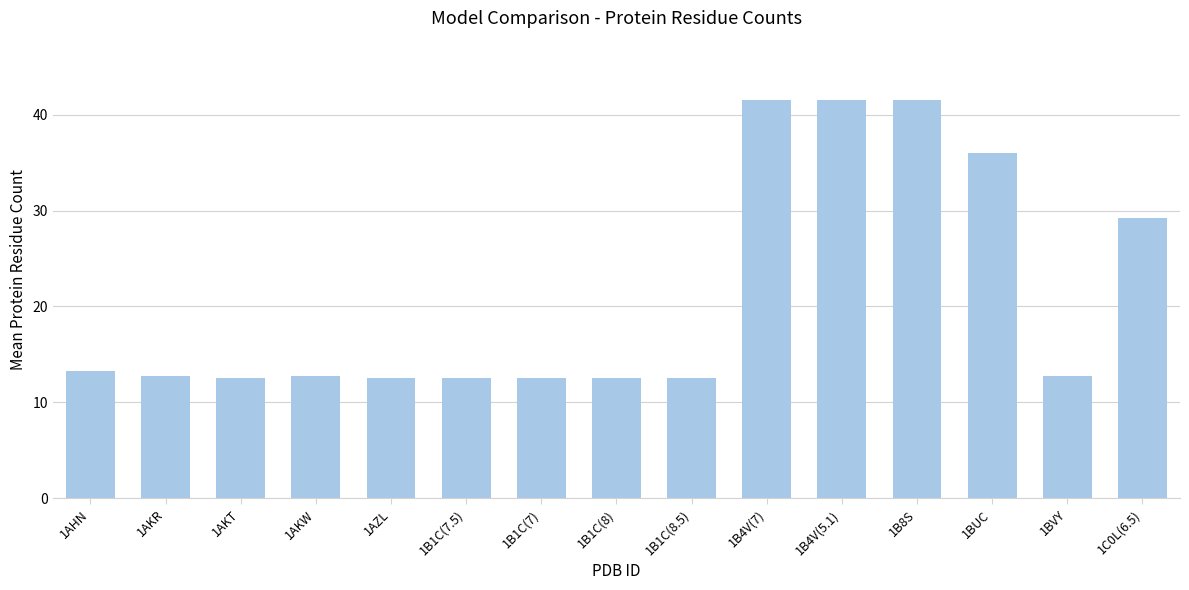

What is the sum of the values at 1AKW and 1BUC?

48.8